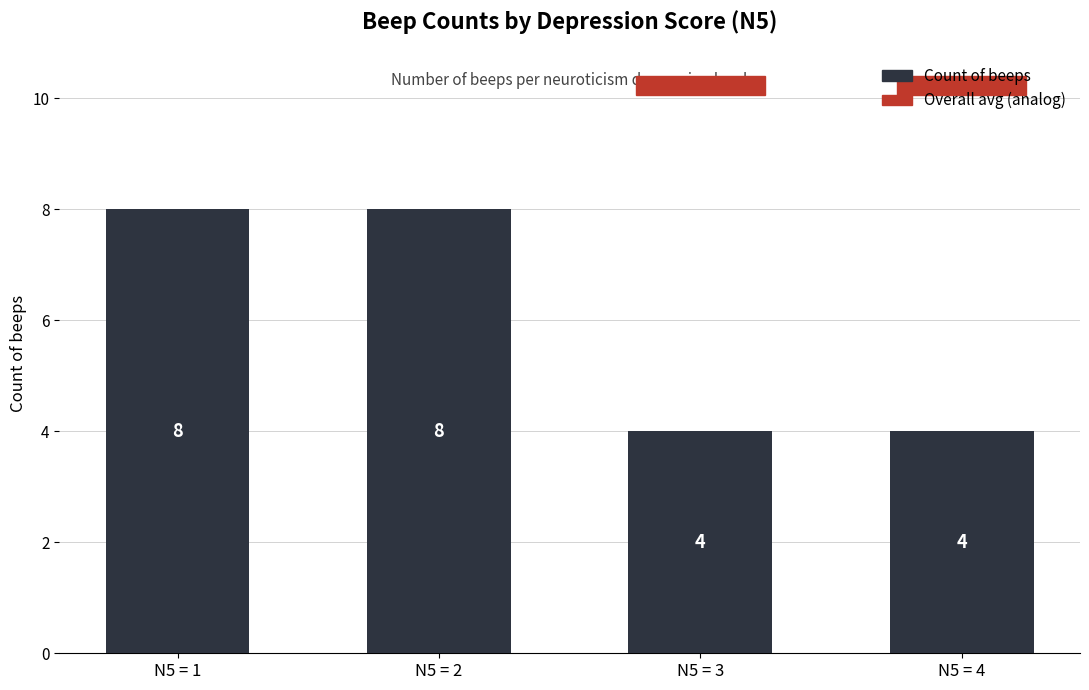

Is it true that the value at N5 = 3 is 4?

True